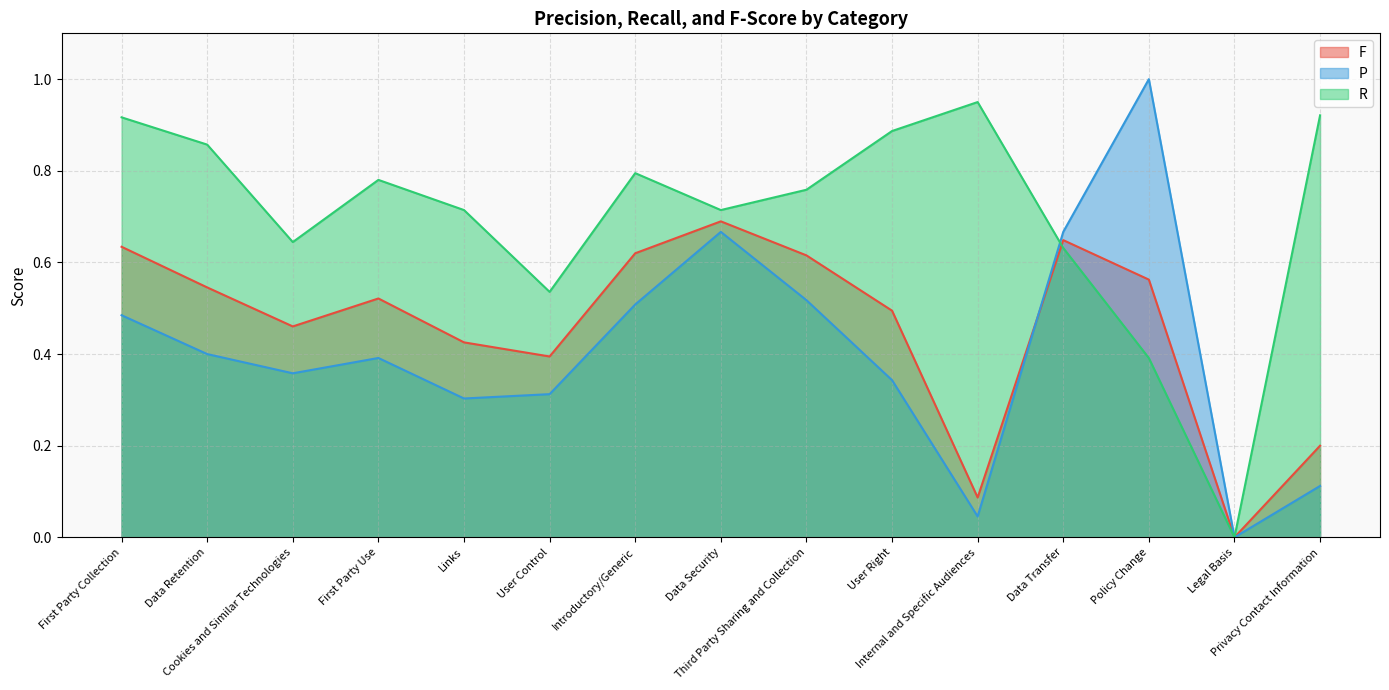

Is the value of P at Links greater than the value of F at User Right?

No